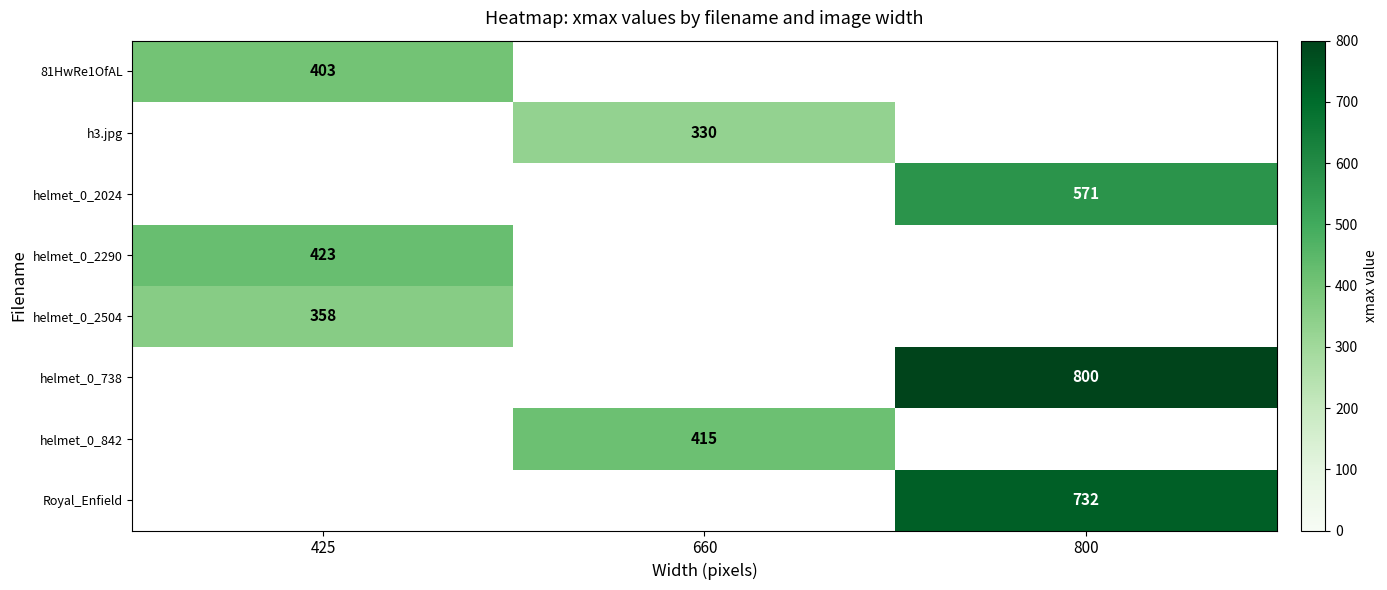

True or false: 81HwRe1OfAL has a value of 403 at 425.

True